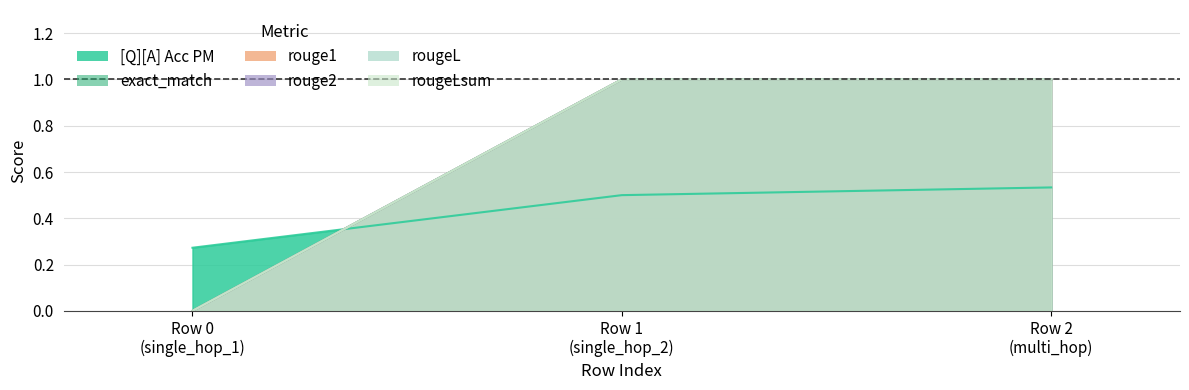

Rank the series at 0 from highest to lowest value.

[Q][A] Acc PM, exact_match, rouge1, rouge2, rougeL, rougeLsum